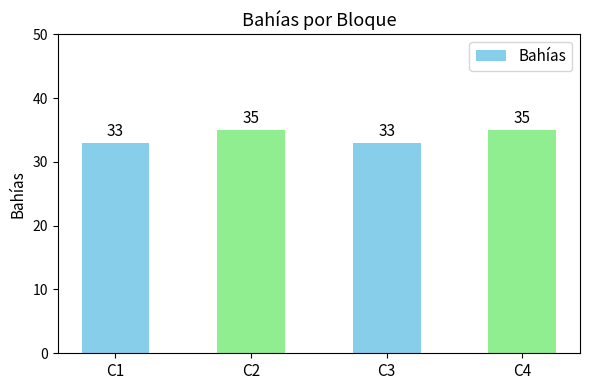

What is the minimum value shown in the chart?

33